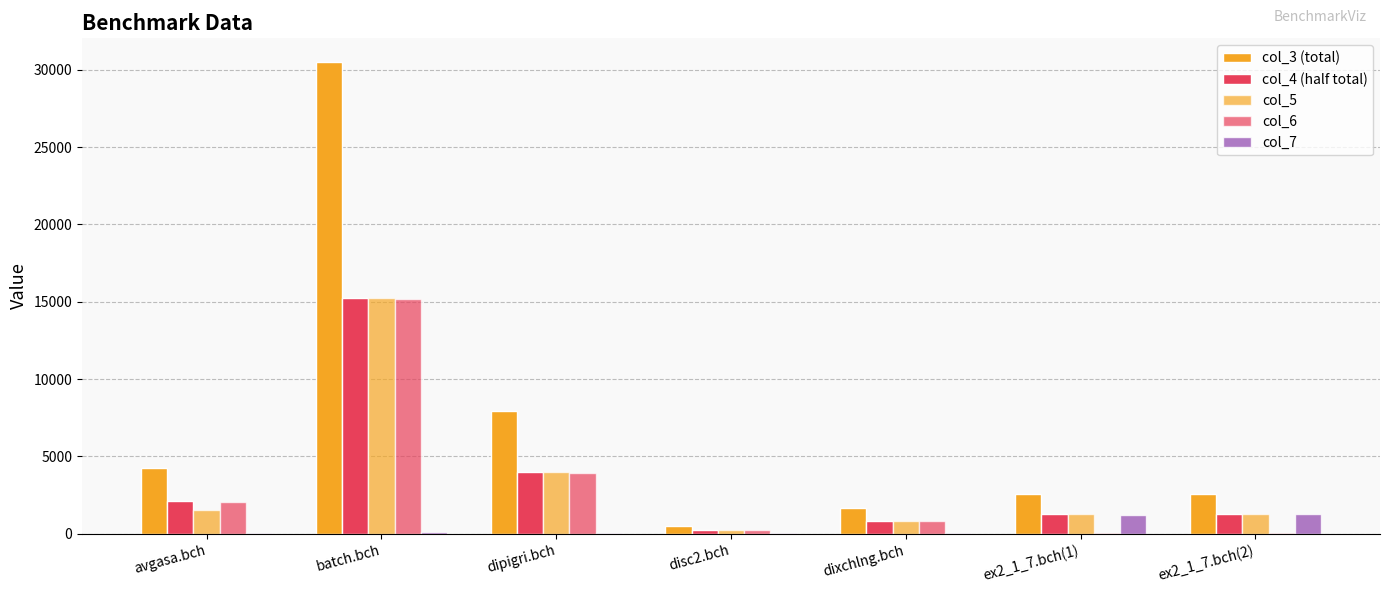

Reading right to left, what are all the values shown in this chart?

col_3 (total): ex2_1_7.bch(2)=2566	ex2_1_7.bch(1)=2566	dixchlng.bch=1686	disc2.bch=490	dipigri.bch=7956	batch.bch=30500	avgasa.bch=4250
col_4 (half total): ex2_1_7.bch(2)=1283	ex2_1_7.bch(1)=1283	dixchlng.bch=843	disc2.bch=245	dipigri.bch=3978	batch.bch=15250	avgasa.bch=2125
col_5: ex2_1_7.bch(2)=1283	ex2_1_7.bch(1)=1283	dixchlng.bch=822	disc2.bch=235	dipigri.bch=3970	batch.bch=15250	avgasa.bch=1551
col_6: ex2_1_7.bch(2)=24	ex2_1_7.bch(1)=42	dixchlng.bch=798	disc2.bch=216	dipigri.bch=3928	batch.bch=15150	avgasa.bch=2084
col_7: ex2_1_7.bch(2)=1259	ex2_1_7.bch(1)=1241	dixchlng.bch=45	disc2.bch=29	dipigri.bch=50	batch.bch=100	avgasa.bch=41